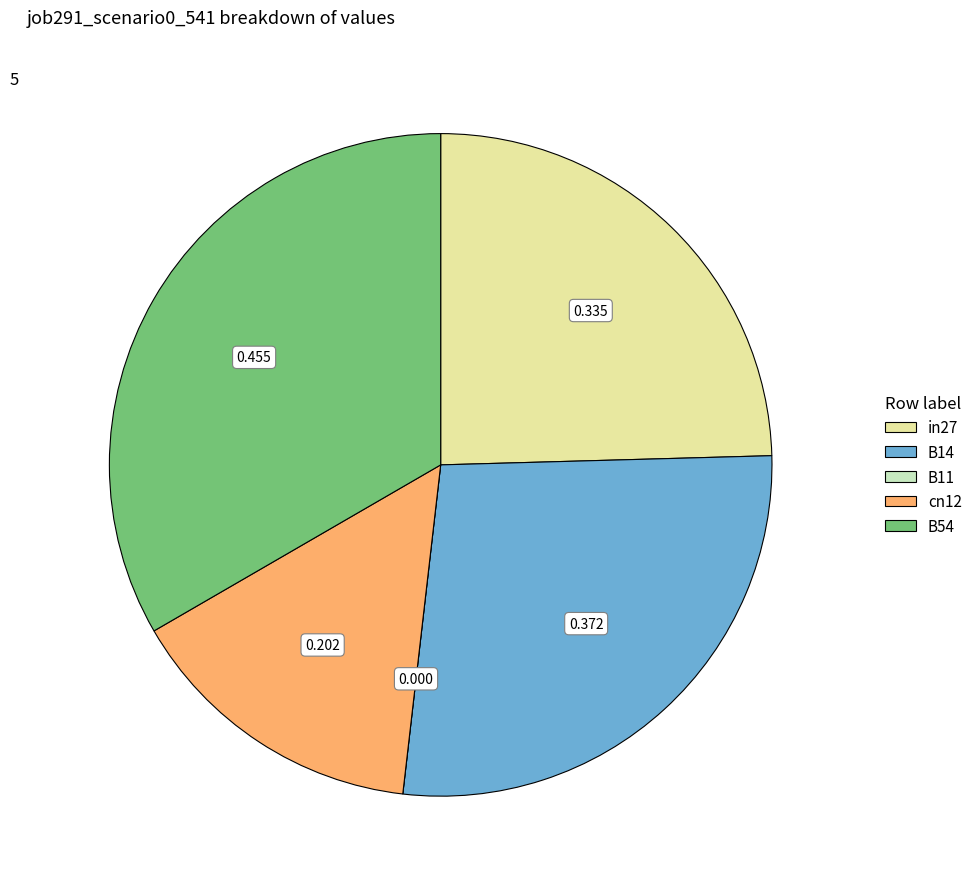

Which slice is the largest?

B54